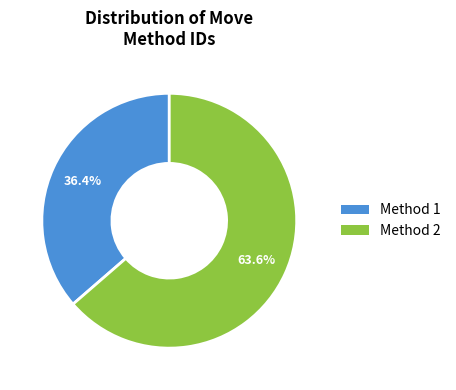

Is there a majority slice in this chart?

Yes